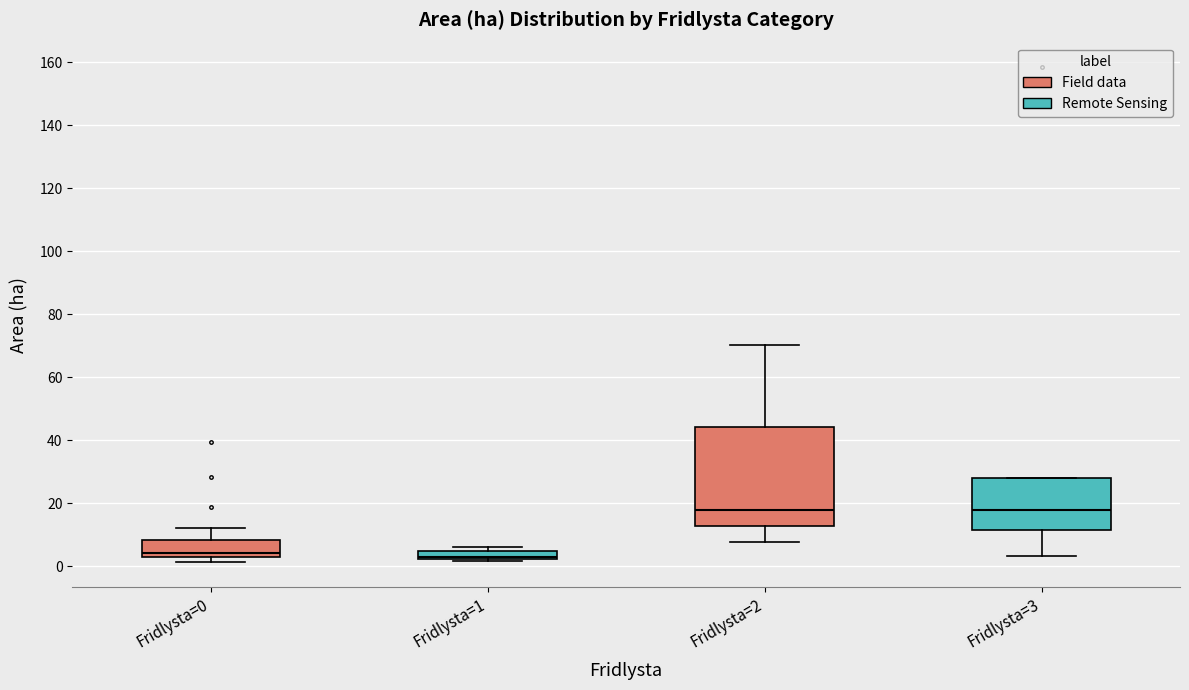

Comparing the boxes themselves (not the whiskers), which one is the tallest?

Fridlysta=2